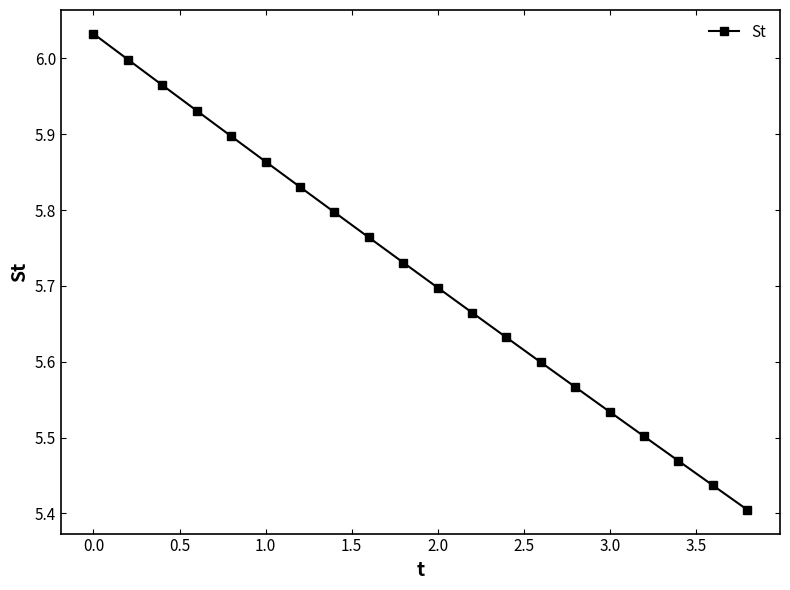

What is the difference between the maximum and minimum values?

0.6